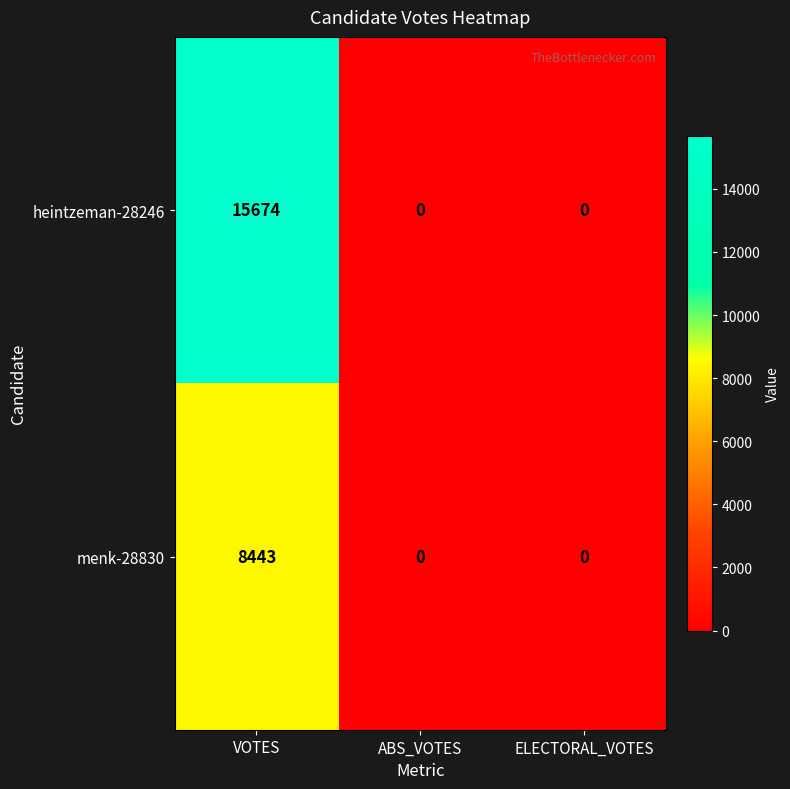

The menk-28830 series shows 0 at ELECTORAL_VOTES. True or false?

True